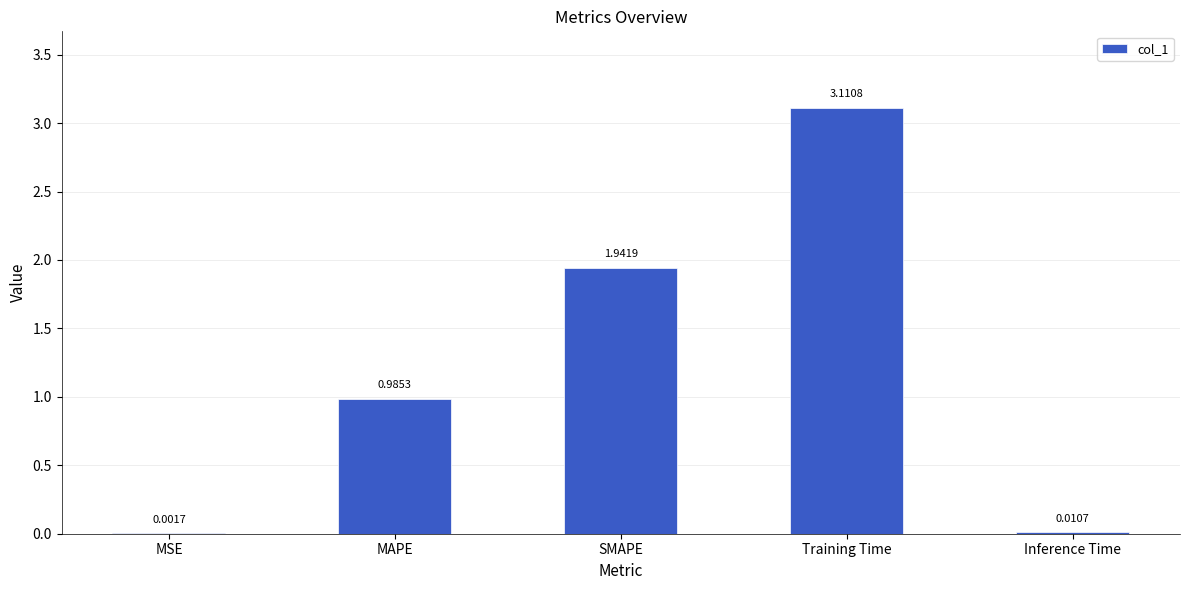

Which category has the highest value across all series?

Training Time